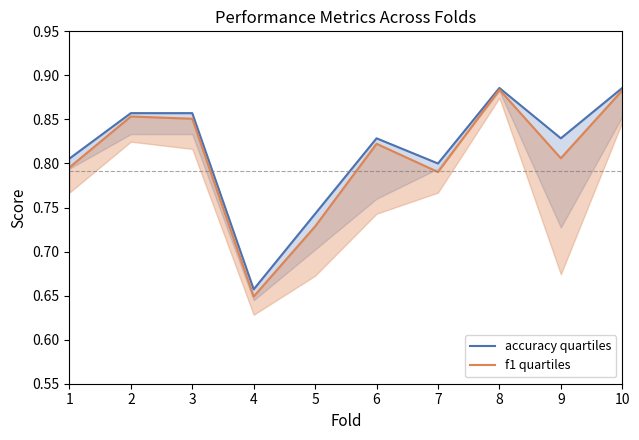

How many lines are shown in the chart?

2